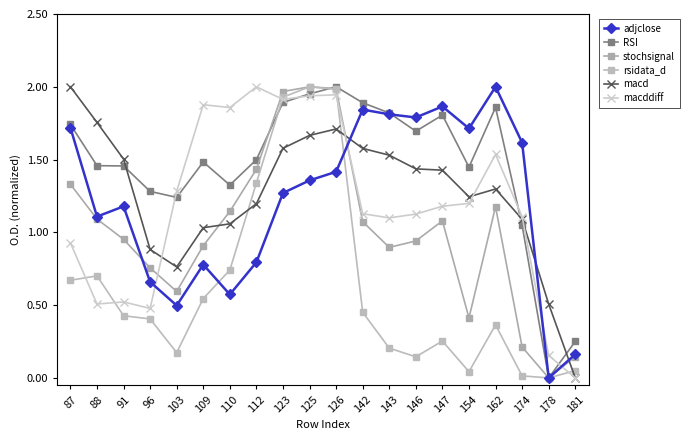

How many lines are shown in the chart?

6